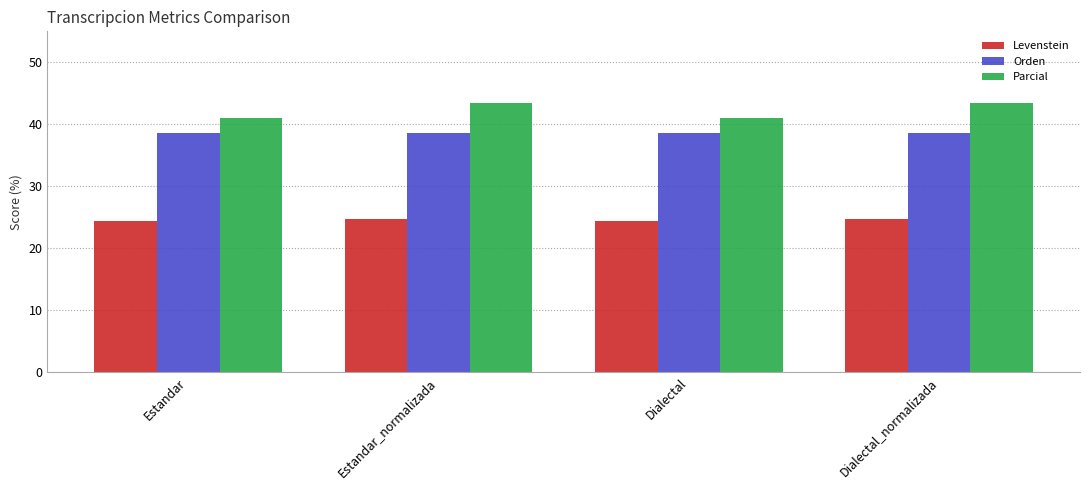

Is the value of Levenstein at Dialectal_normalizada greater than the value of Orden at Estandar_normalizada?

No